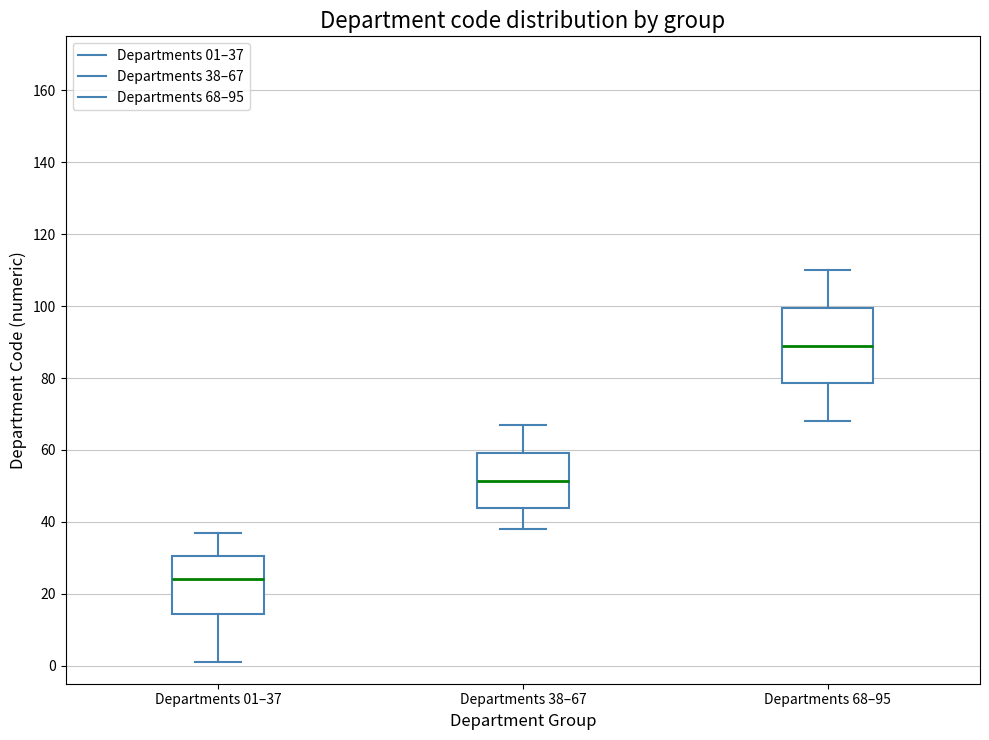

Where is the lower edge of the box for Departments 38–67 on the y-axis? The values are not printed on the chart, so give them approximately, as read against the axis.

44